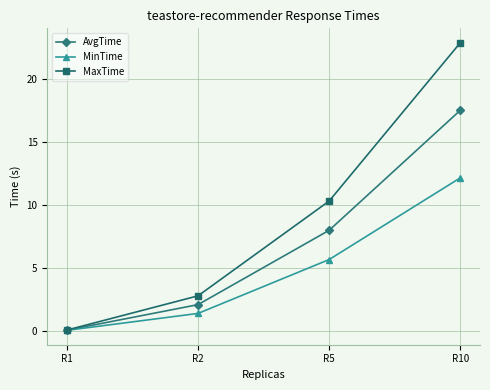

At R2, list the series in order from largest to smallest.

MaxTime, AvgTime, MinTime